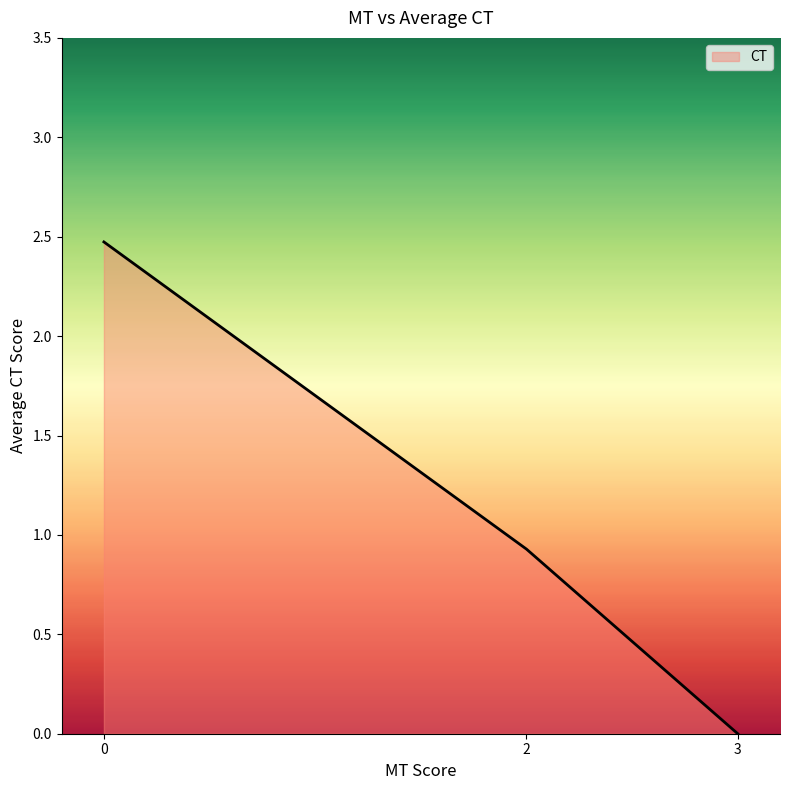

Rank the categories by value from highest to lowest.

0, 2, 3